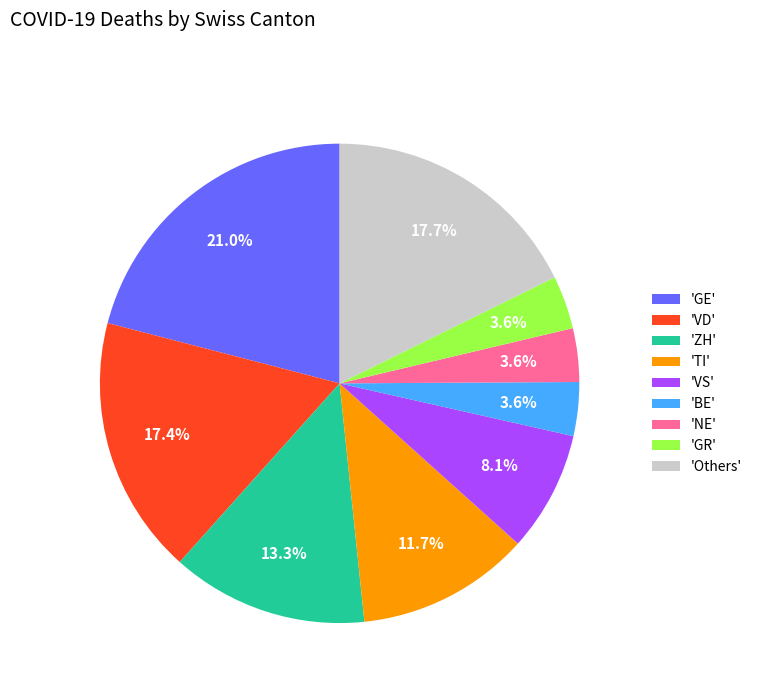

What is the largest slice in the pie chart?

'GE'